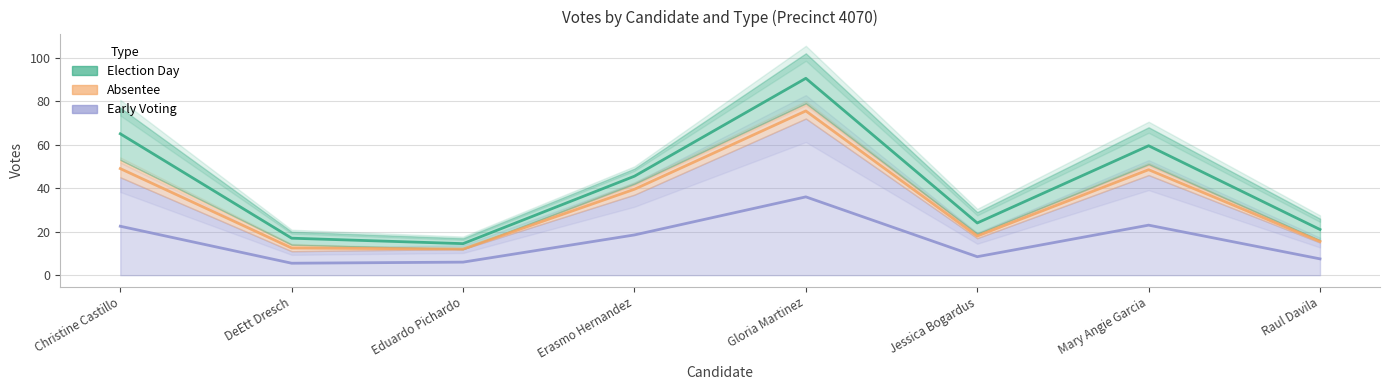

How many interior local peaks does the absentee series have?

2